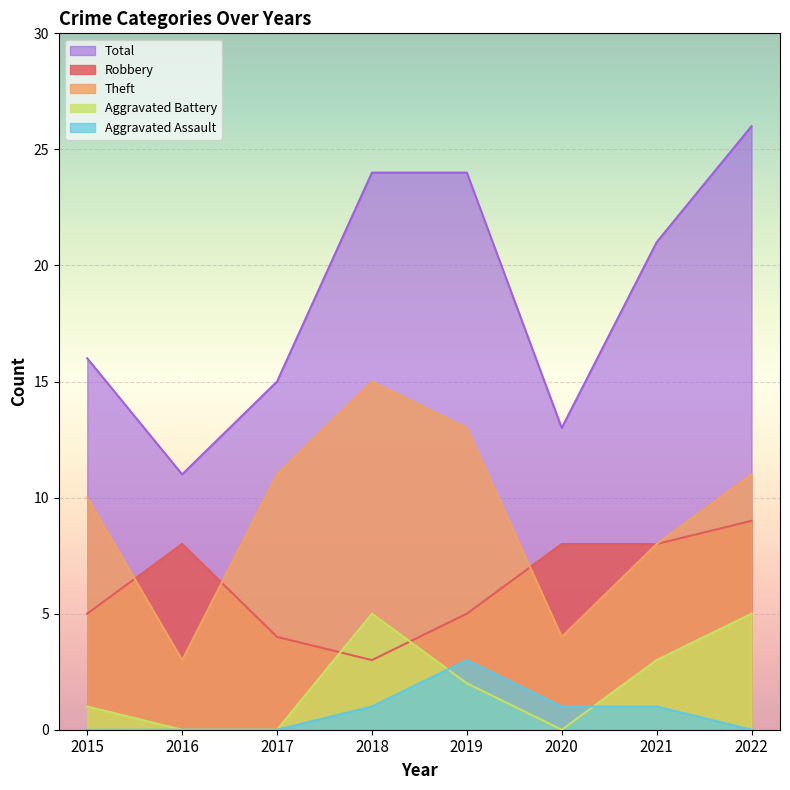

What are all the series names shown in the legend?

Total, Robbery, Theft, Aggravated Battery, Aggravated Assault